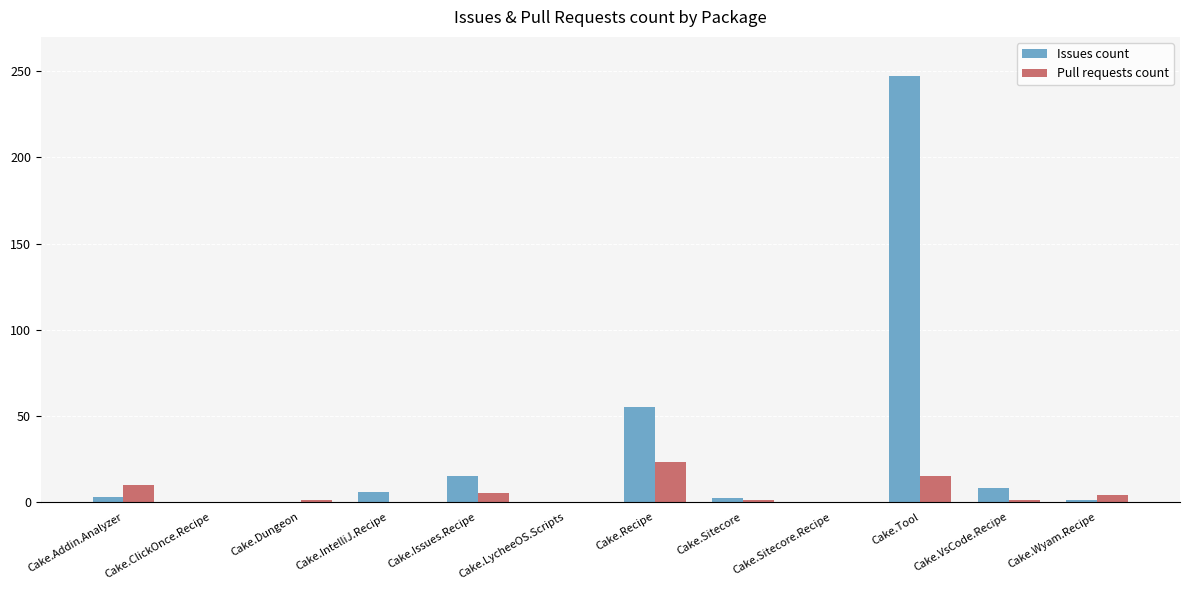

Where is Issues count nearest to the value 123?

Cake.Recipe